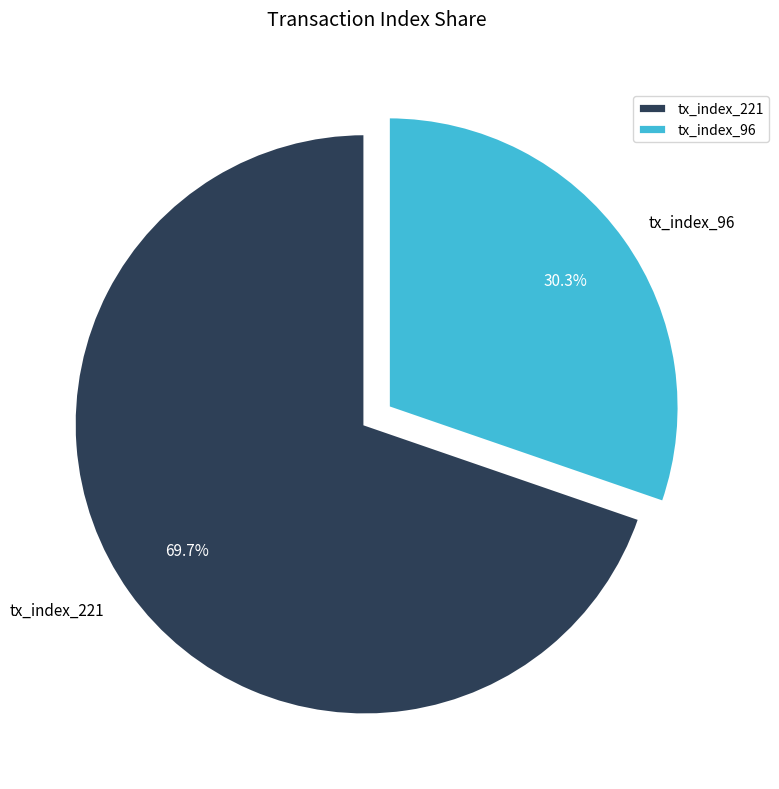

Which has a higher value, tx_index_221 or tx_index_96?

tx_index_221